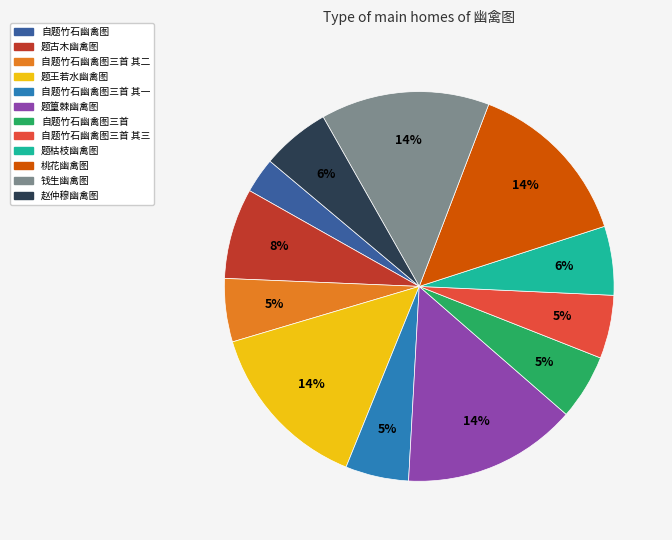

Approximately how many times larger is the value at 赵仲穆幽禽图 compared to 题篁棘幽禽图?

0.4